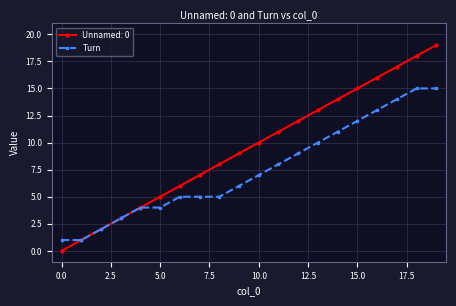

True or false: Unnamed: 0 has more than 2 interior local peaks.

False